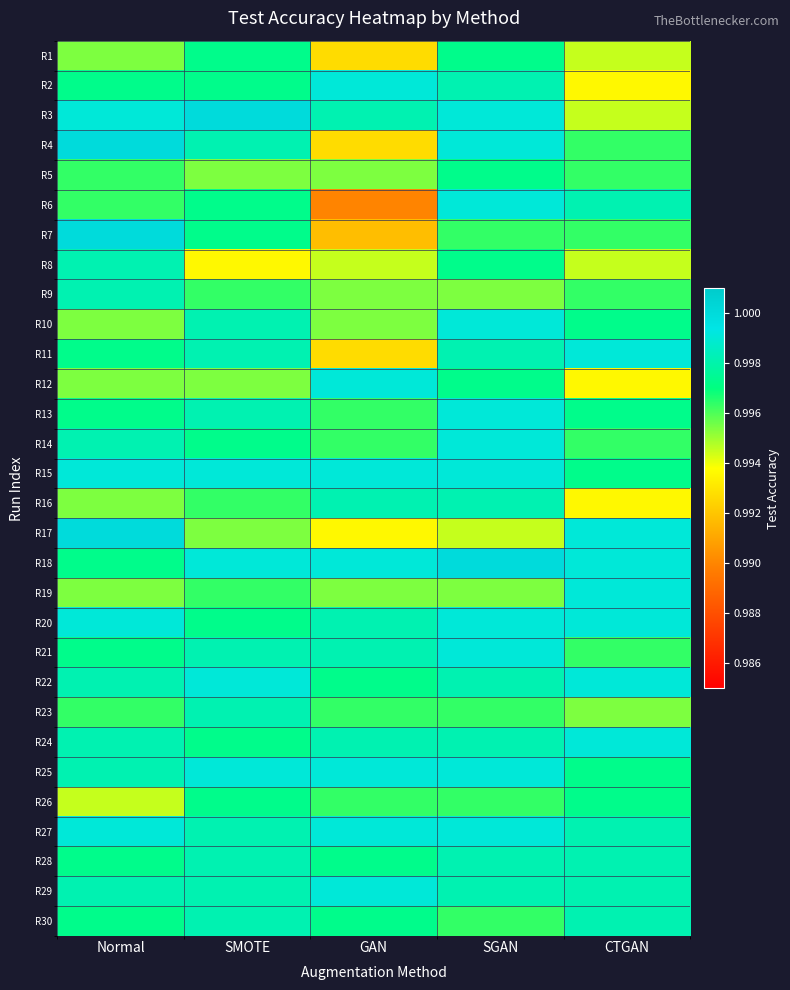

What is the greatest value displayed?

1.0